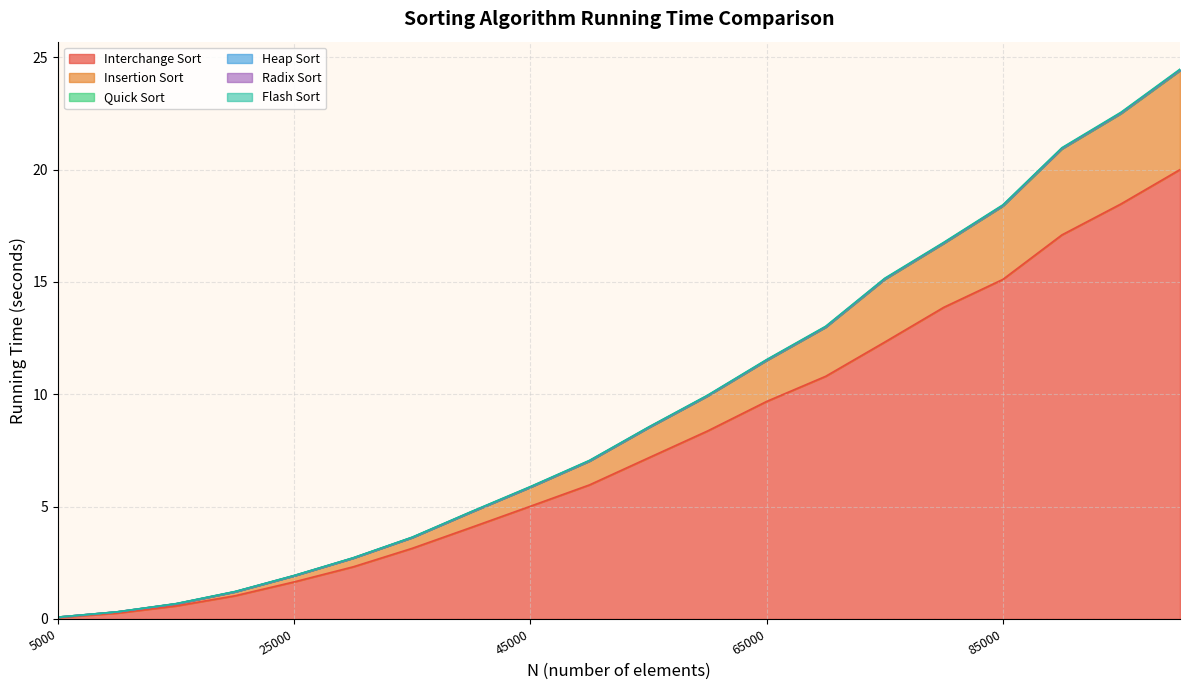

At which category does the chart reach its peak across all series?

100000